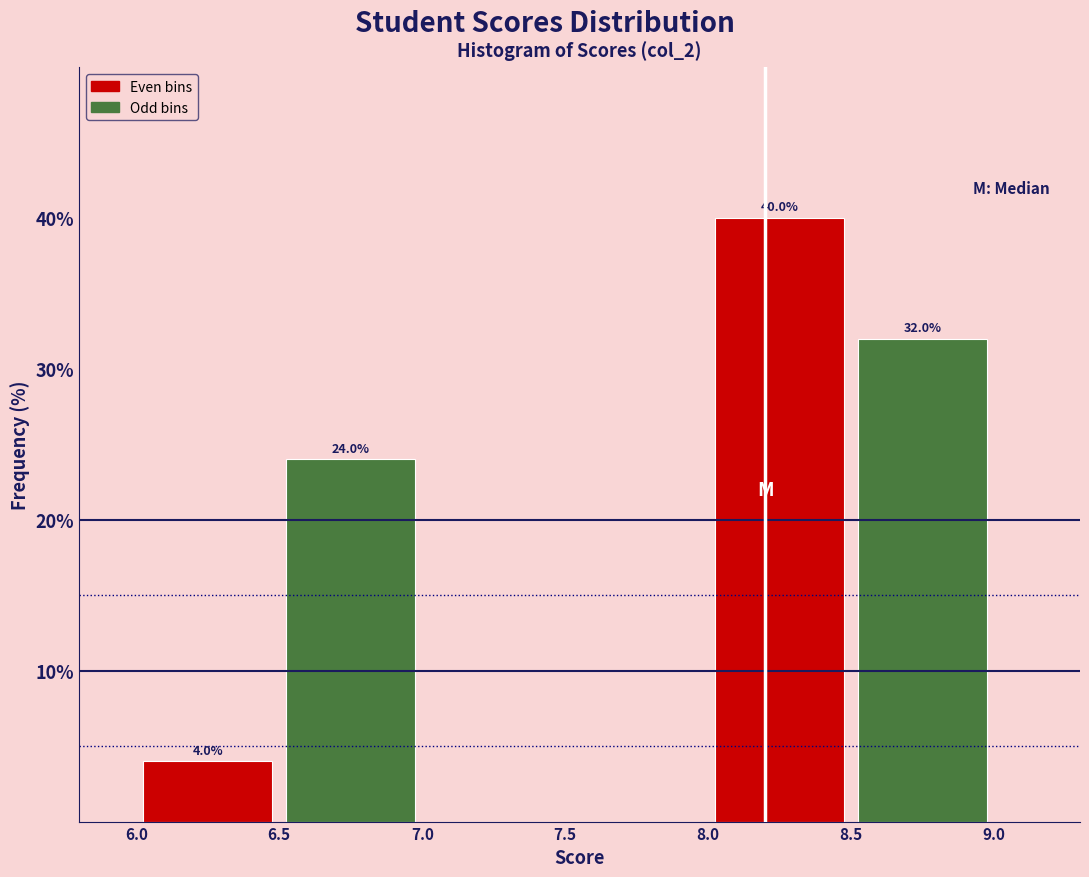

Over which range of the x-axis is the bar tallest?

8.0 to 8.5